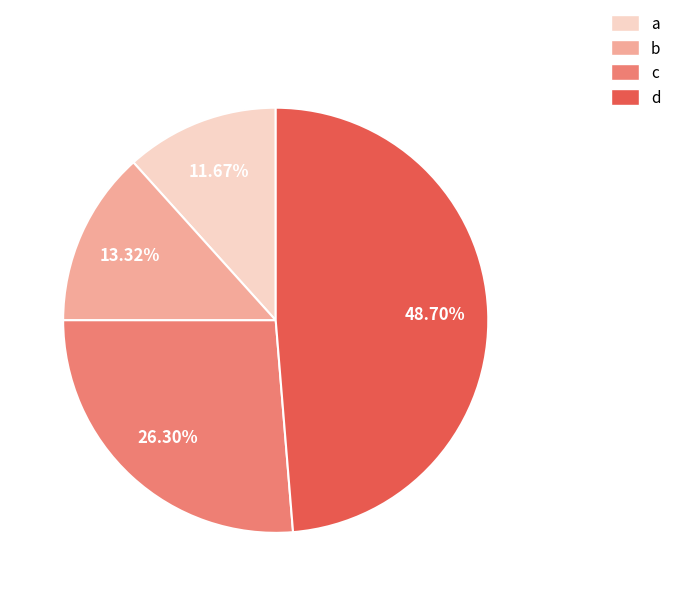

Is there a majority slice in this chart?

No